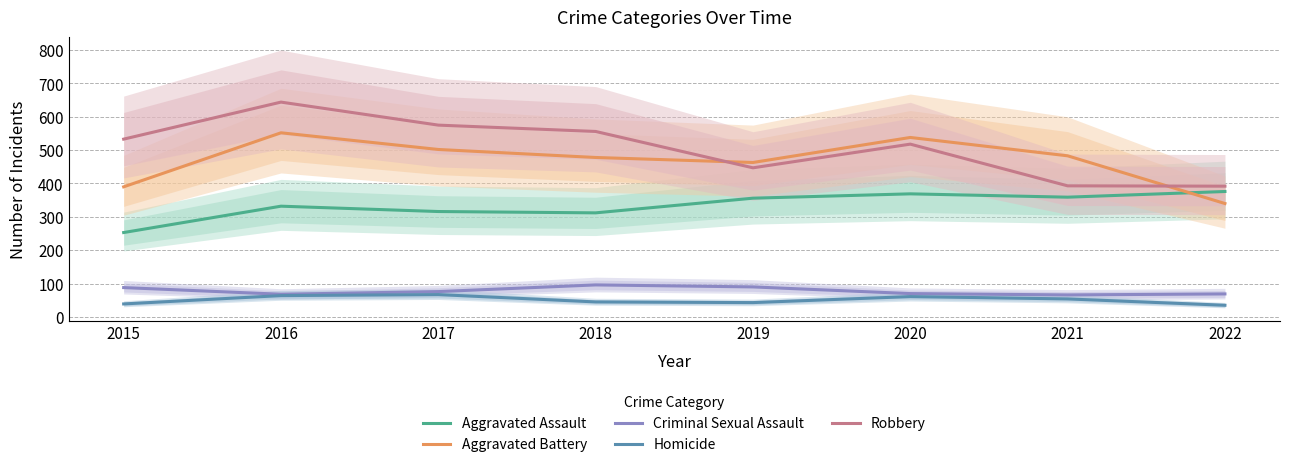

Does the chart display data point markers on the line(s)?

No